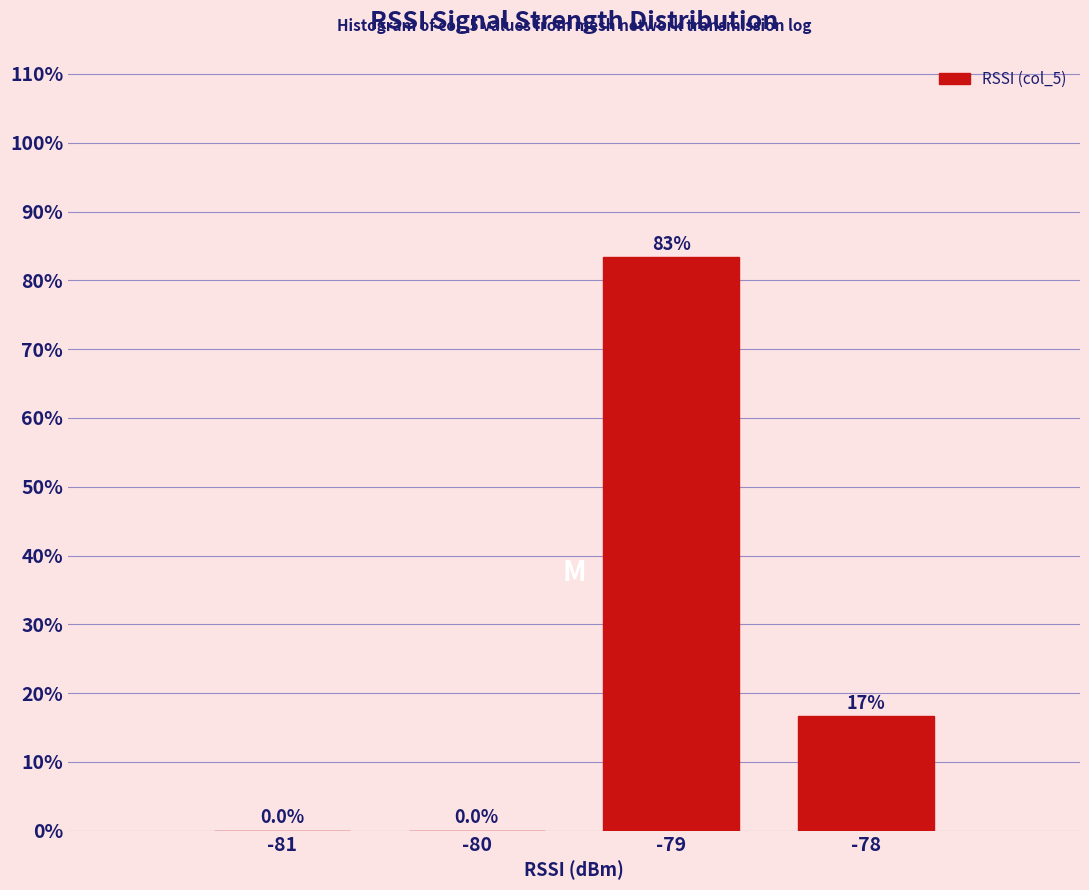

Reading left to right, transcribe all the data shown in this chart.

-81=0.0	-80=0.0	-79=83.3	-78=16.7